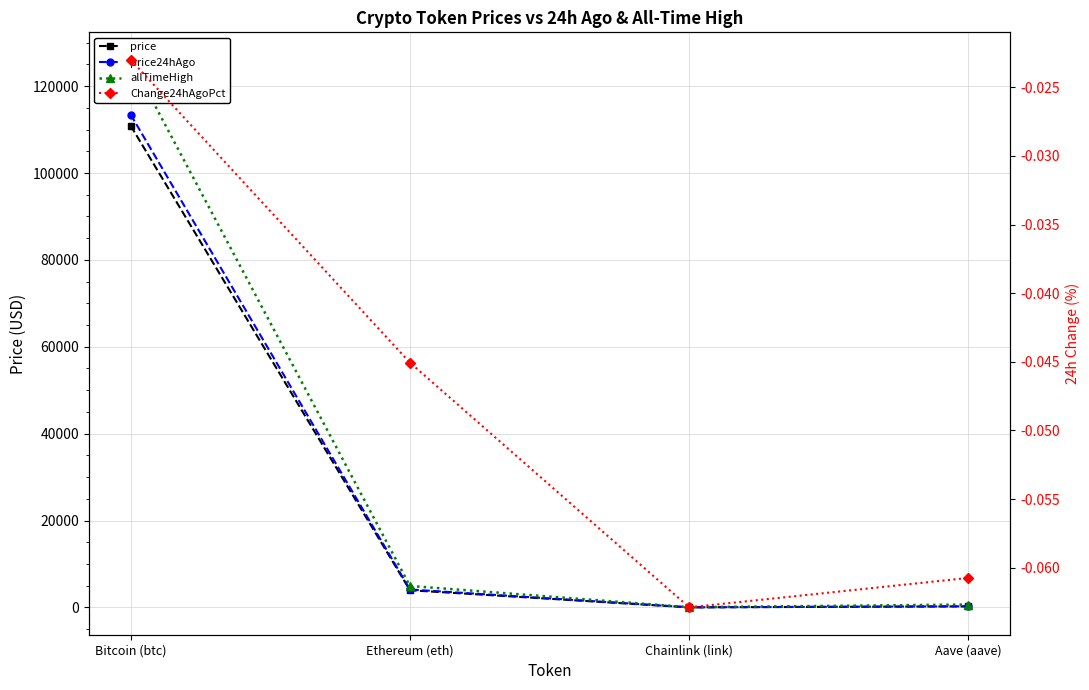

What value does the allTimeHigh series have at Bitcoin (btc)?

126080.0